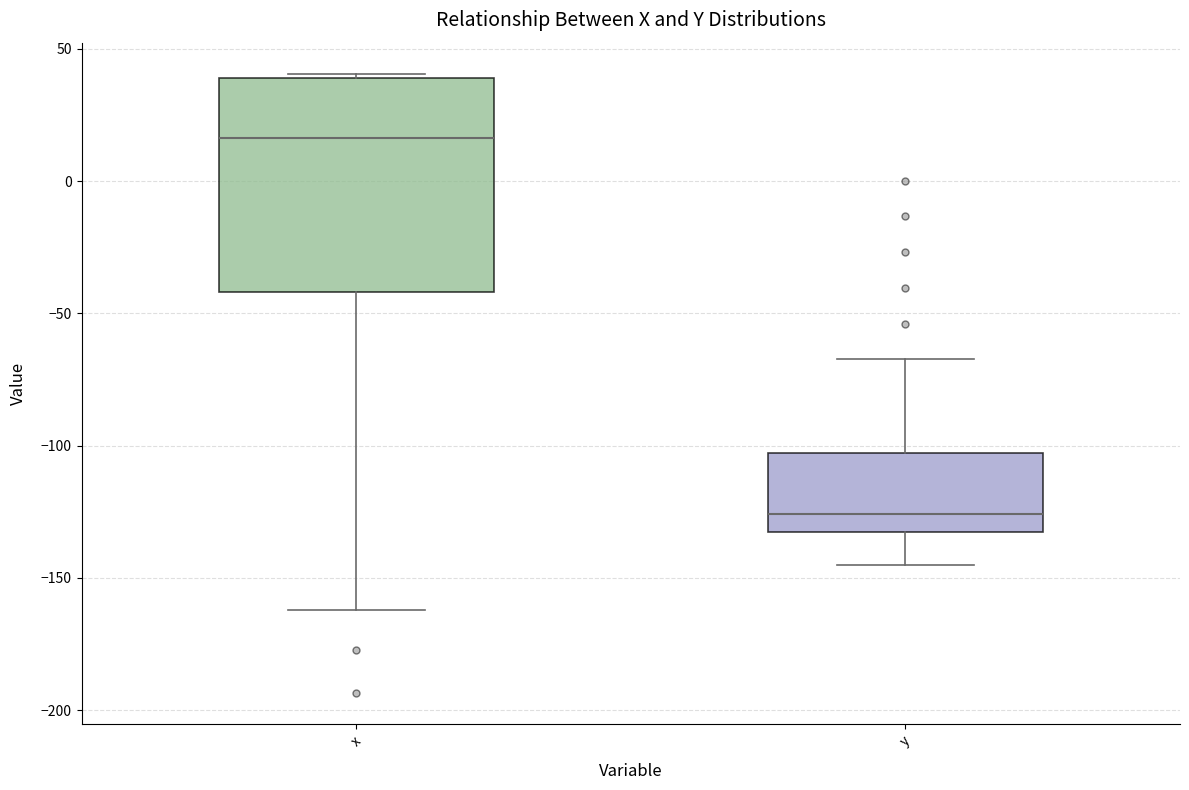

Where is the lower edge of the box for x on the y-axis? The values are not printed on the chart, so give them approximately, as read against the axis.

-40